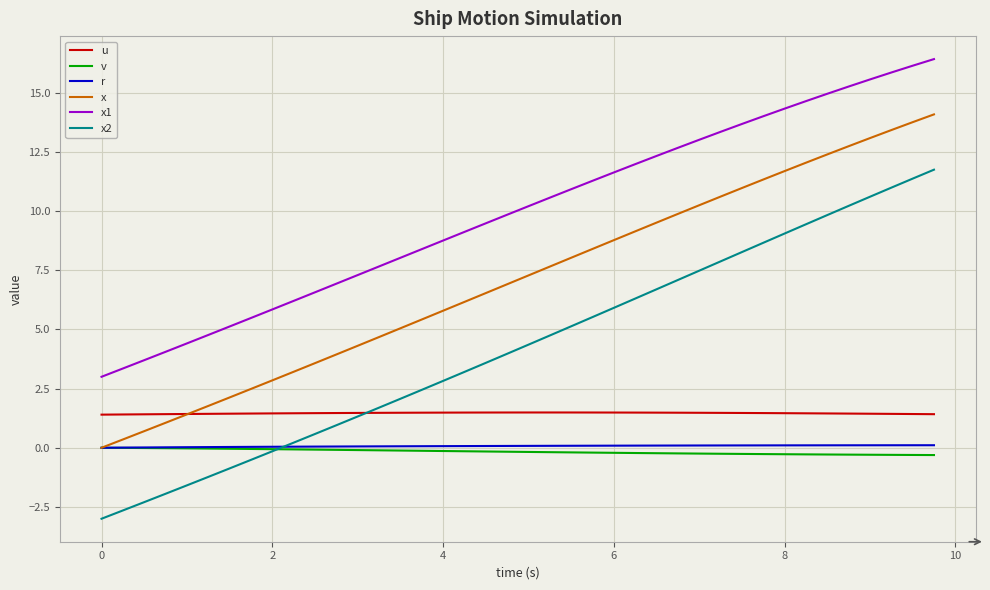

What is the minimum value shown in the chart?

-3.0